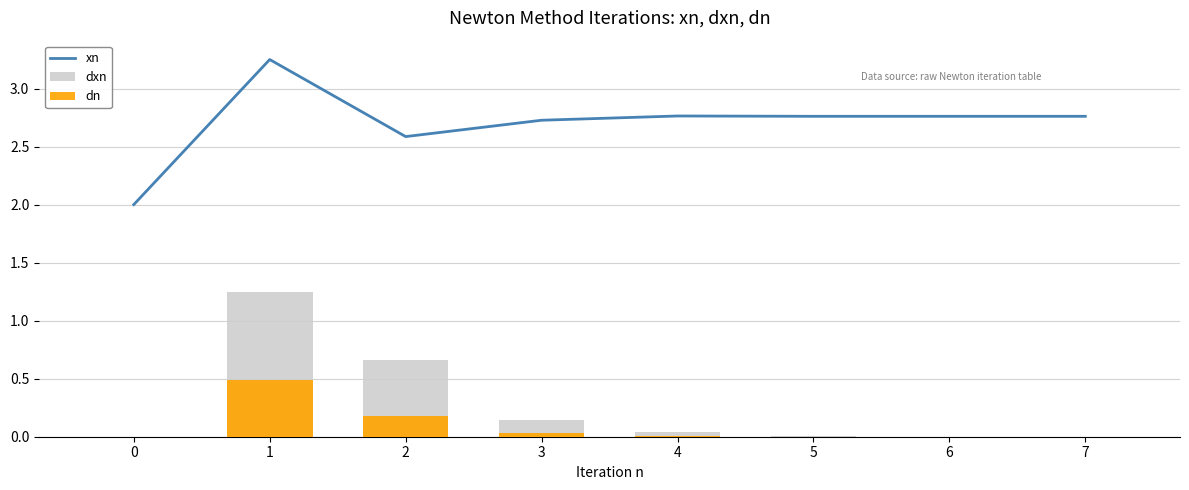

Reading left to right, list all the values displayed in this chart.

xn: 0=2.0	1=3.2	2=2.6	3=2.7	4=2.8	5=2.8	6=2.8	7=2.8
dxn: 0=0.0	1=1.2	2=0.7	3=0.1	4=0.0	5=0.0	6=0.0	7=0.0
dn: 0=0.0	1=0.5	2=0.2	3=0.0	4=0.0	5=0.0	6=0.0	7=0.0